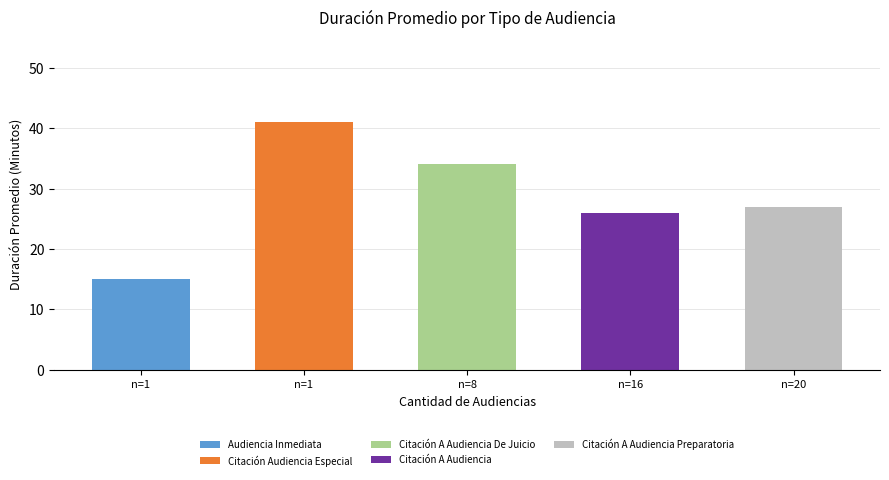

The chart shows a value of 53 at Citación Audiencia Especial. True or false?

False